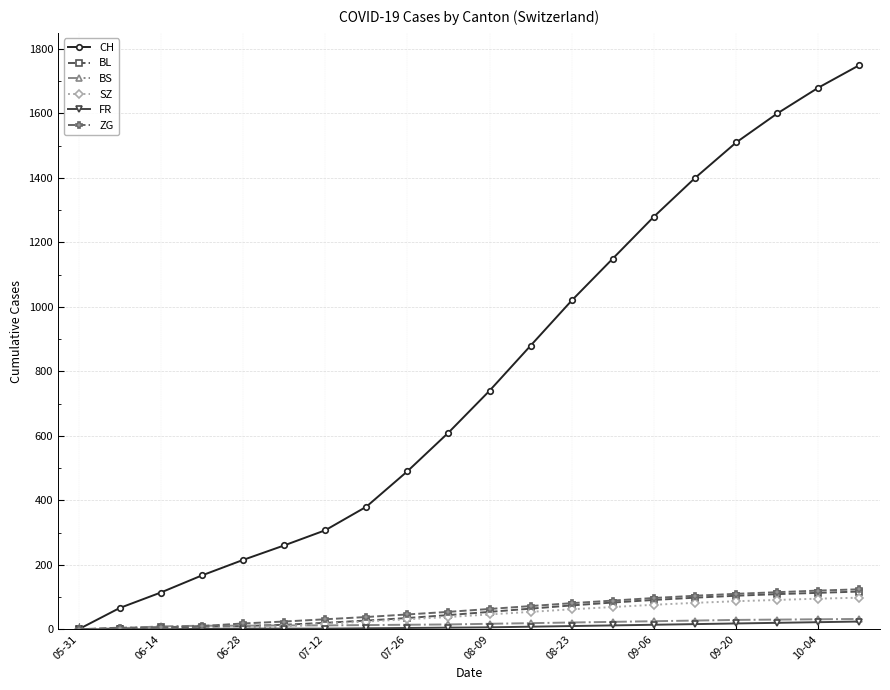

What is the value of the BL point at the 19th from the left?

113